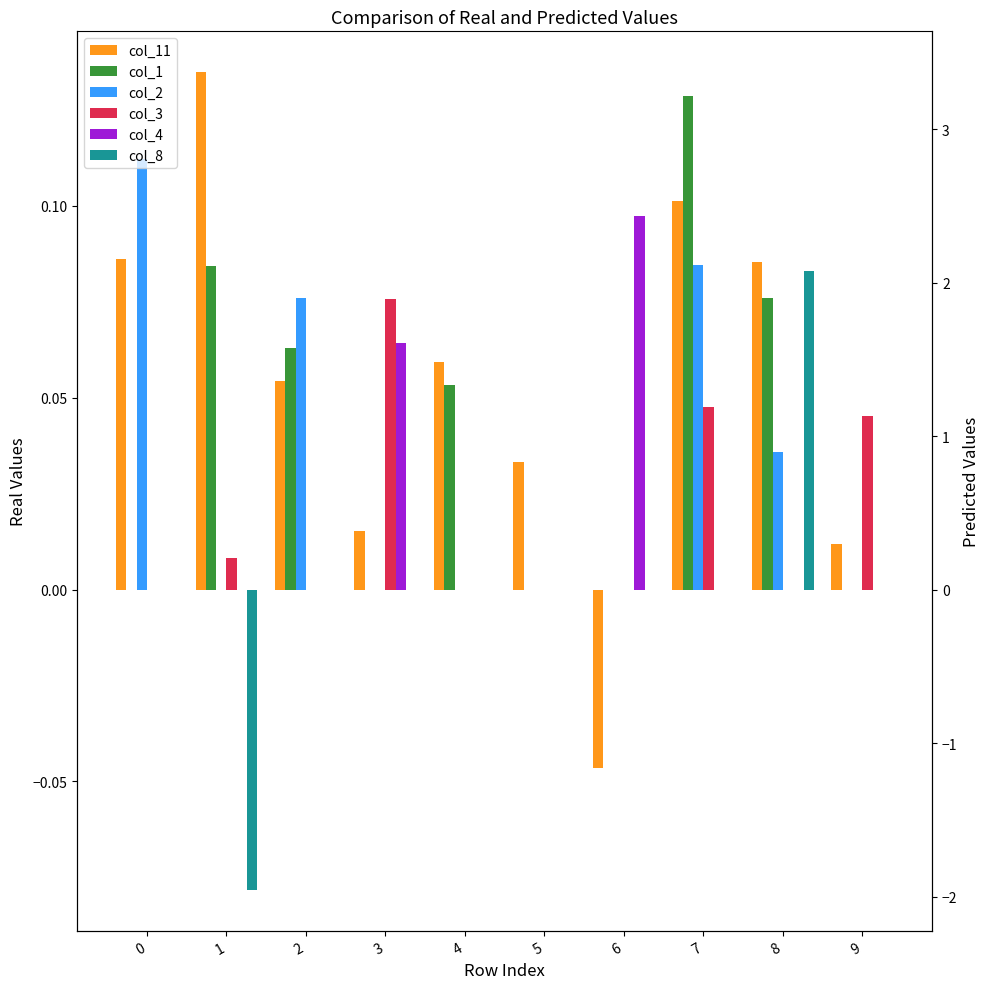

Rank the series at 9 from highest to lowest value.

col_3, col_11, col_1, col_2, col_4, col_8